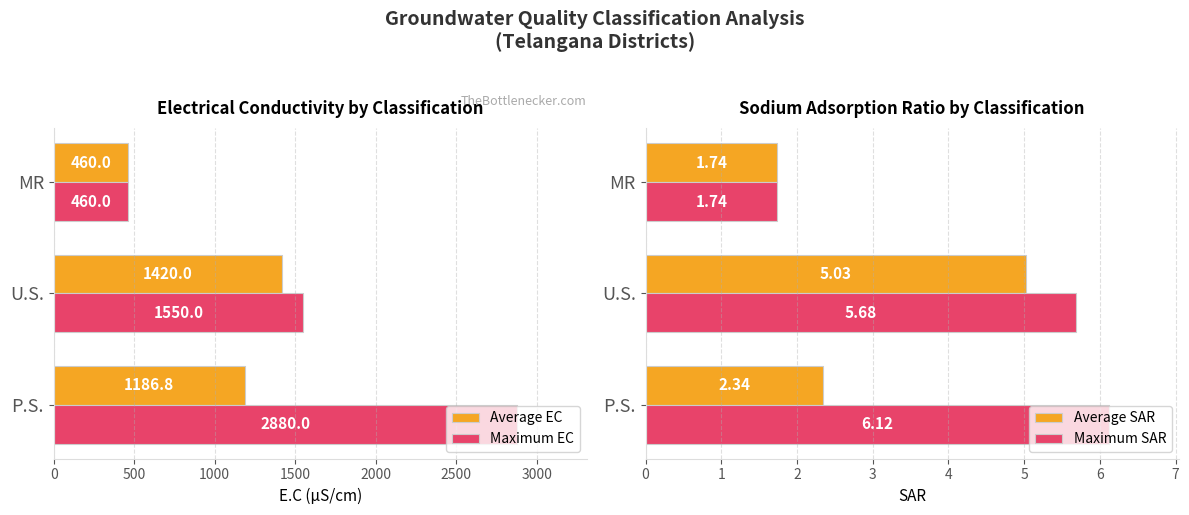

What are all the series names shown in the legend?

Average EC, Maximum EC, Average SAR, Maximum SAR